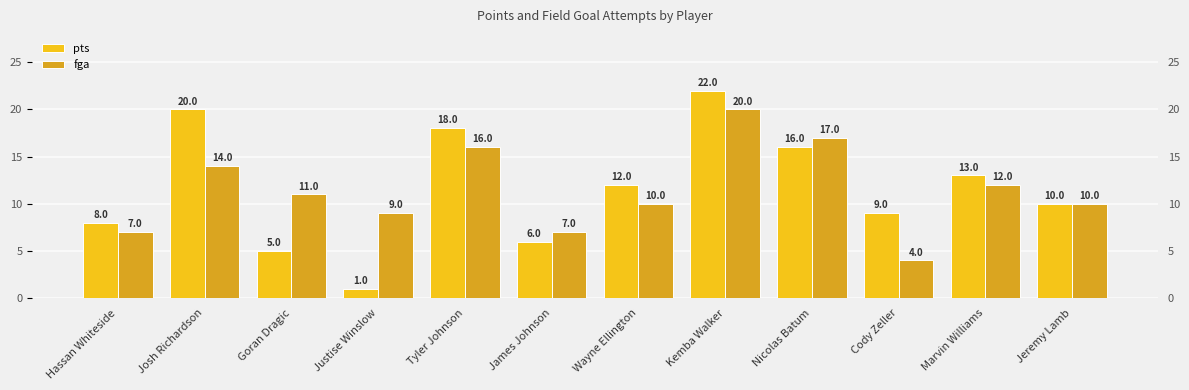

What is the sum of all pts values?

140